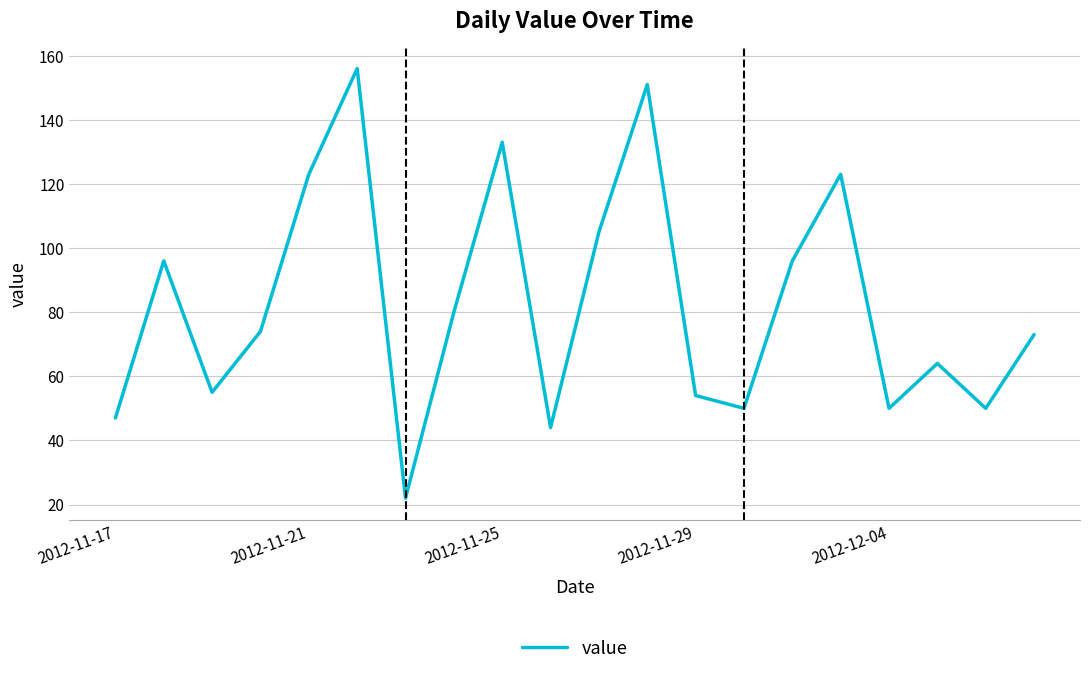

Reading right to left, list all the values displayed in this chart.

73	50	64	50	123	96	50	54	151	105	44	133	80	22	156	123	74	55	96	47